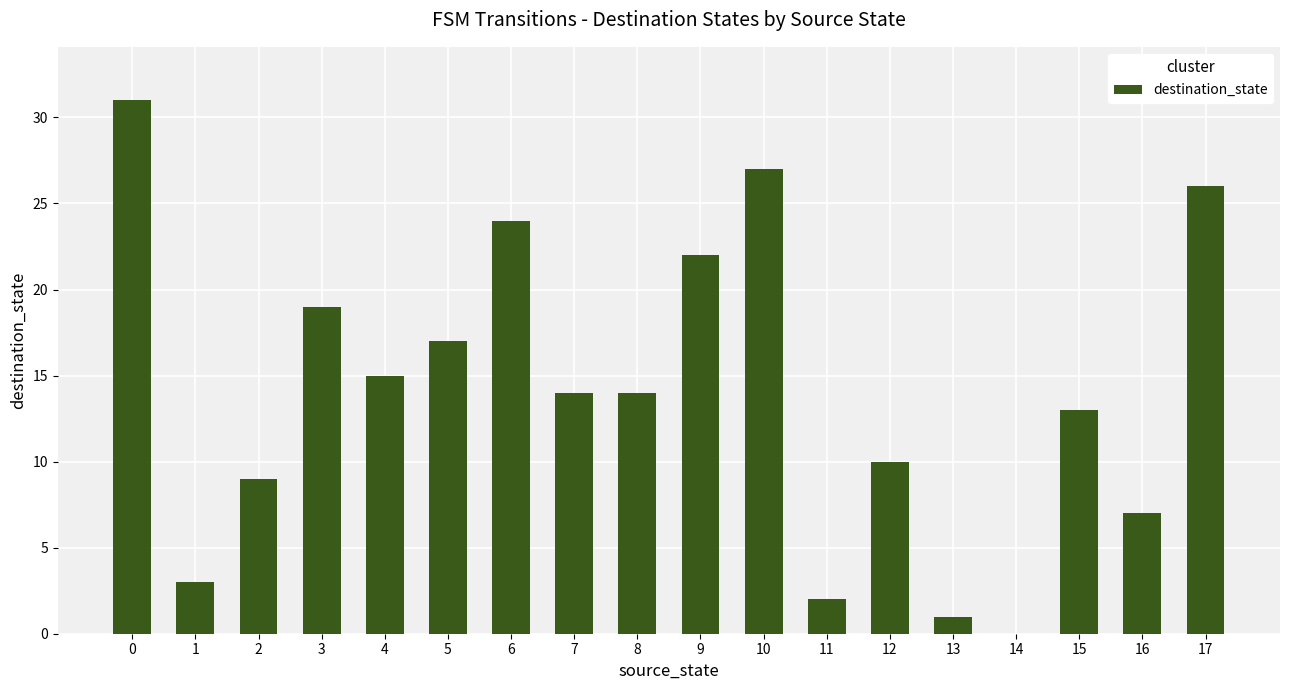

What is the change in value from 6 to 11?

-22